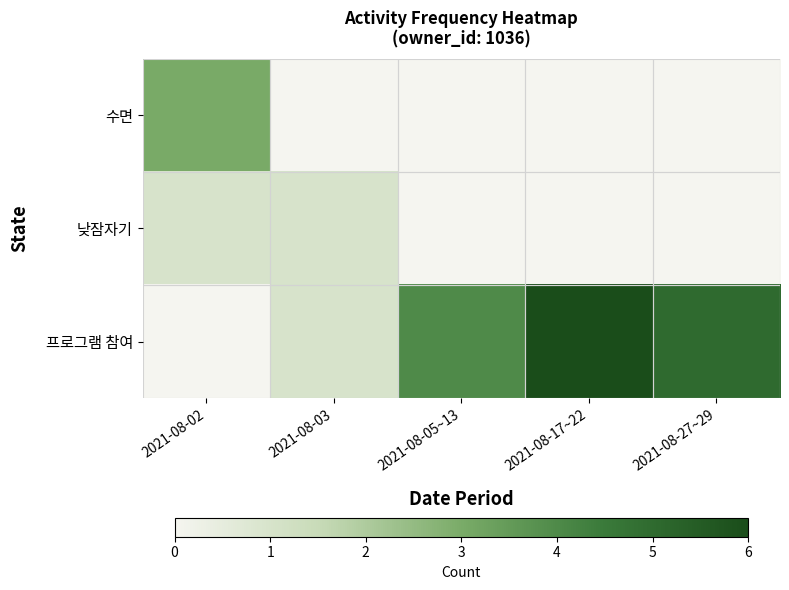

How many categories are shown in the chart?

5